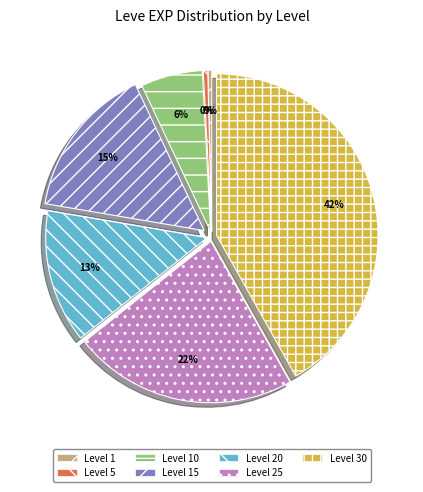

Is the sum of Level 15 and Level 10 greater than half?

No